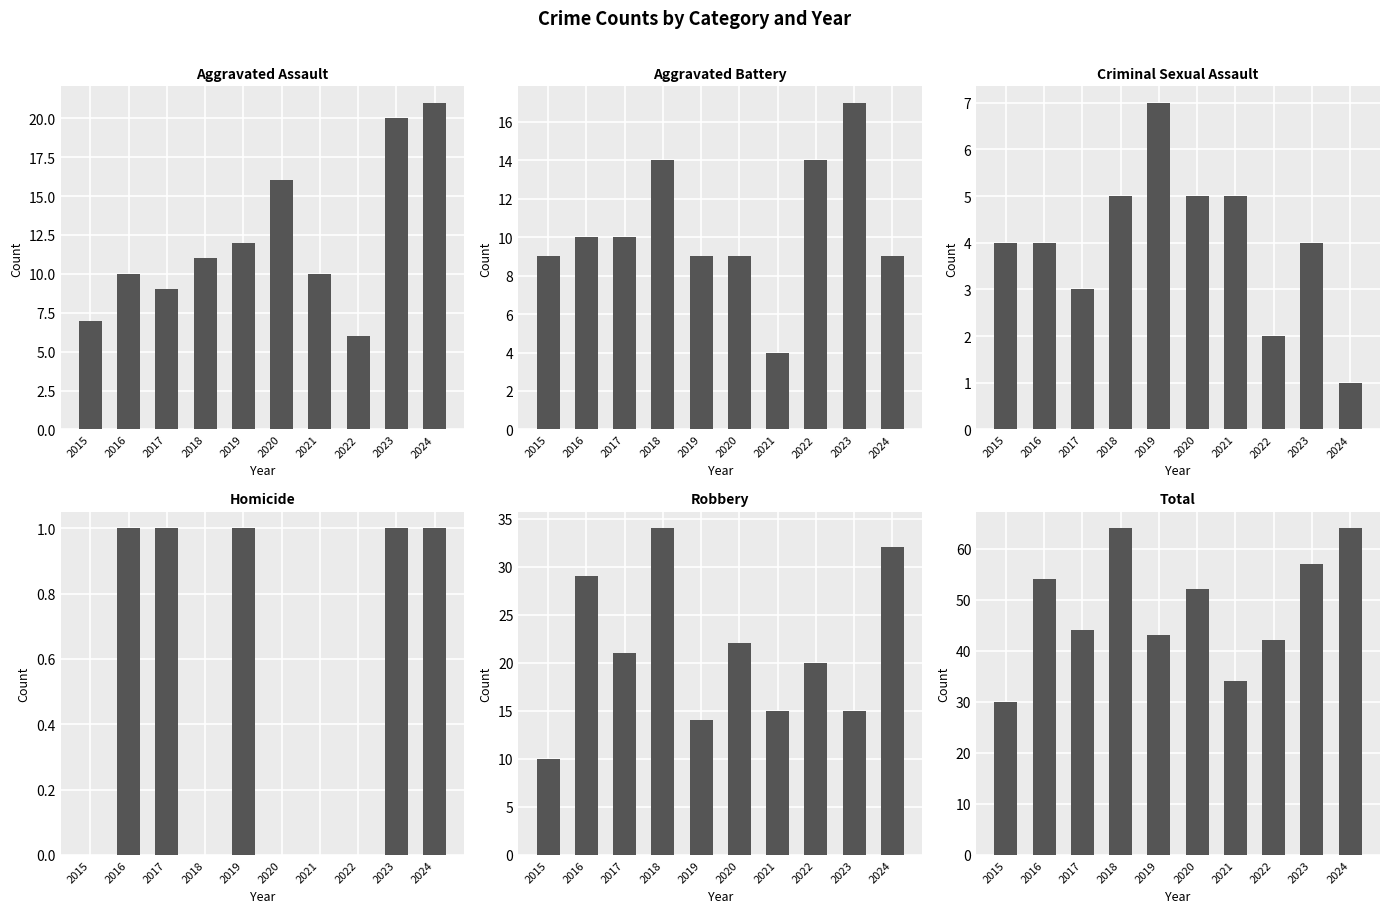

Which series changed the most between 2019 and 2022?

Aggravated Assault